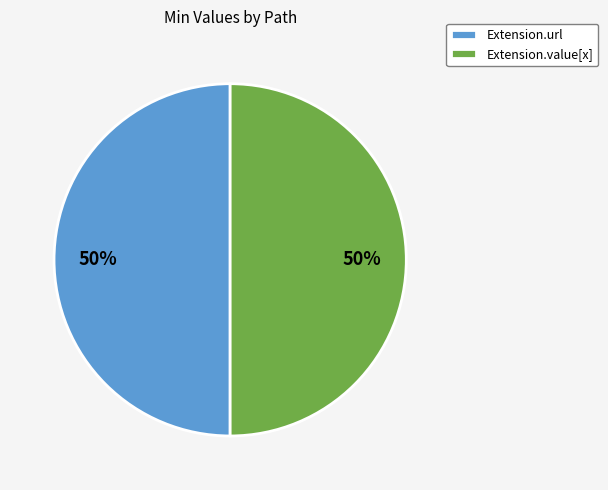

What is the ratio of the value at Extension.value[x] to the value at Extension.url?

1.0